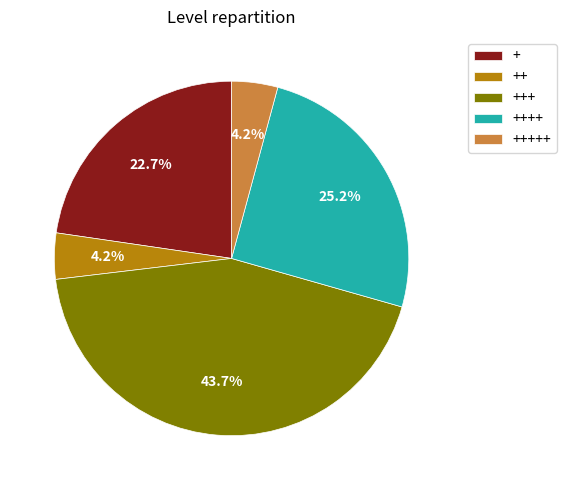

Which has a higher value, +++ or +?

+++